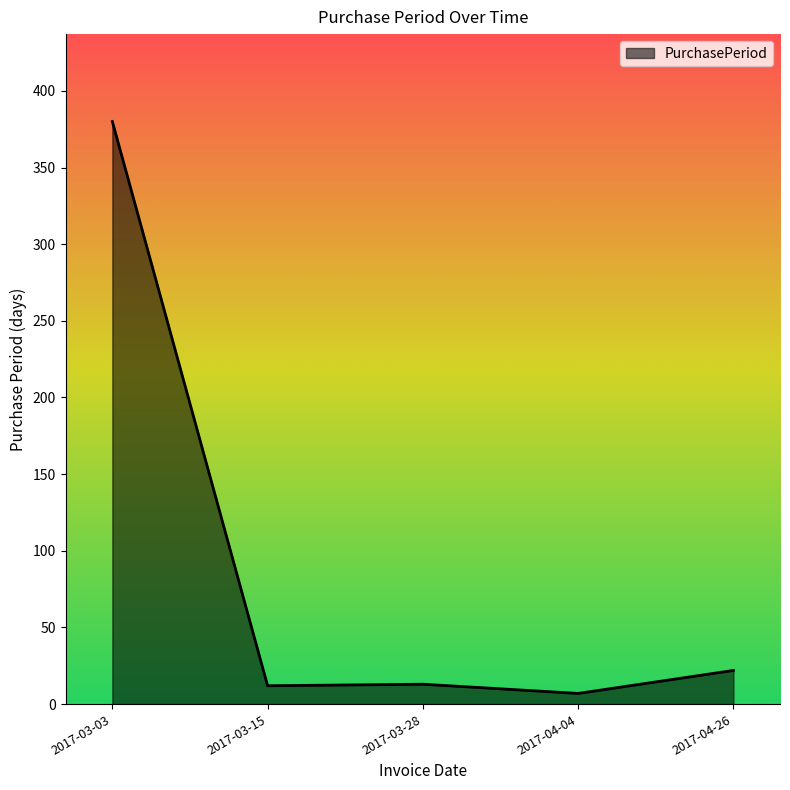

What is the sum of the values at 2017-04-26 and 2017-03-15?

34